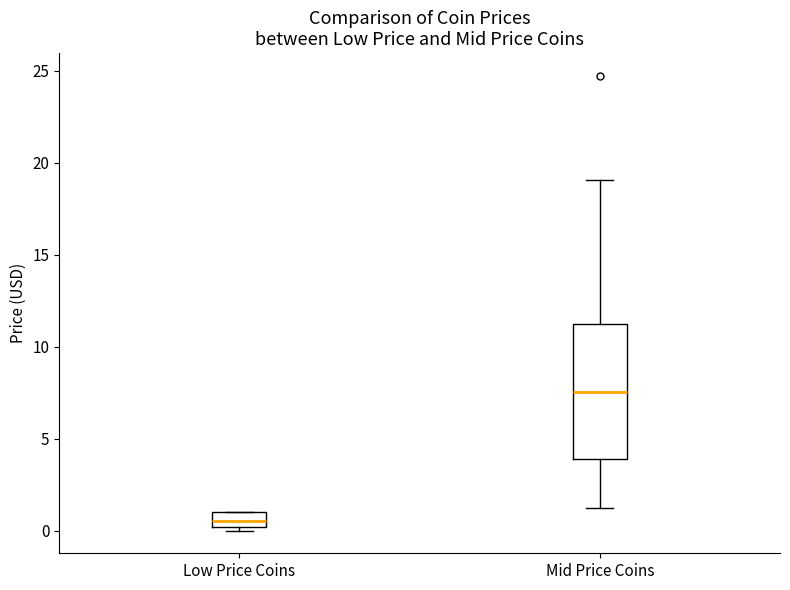

Where does the upper whisker of the box for Mid Price Coins end on the y-axis? The values are not printed on the chart, so give them approximately, as read against the axis.

19.0